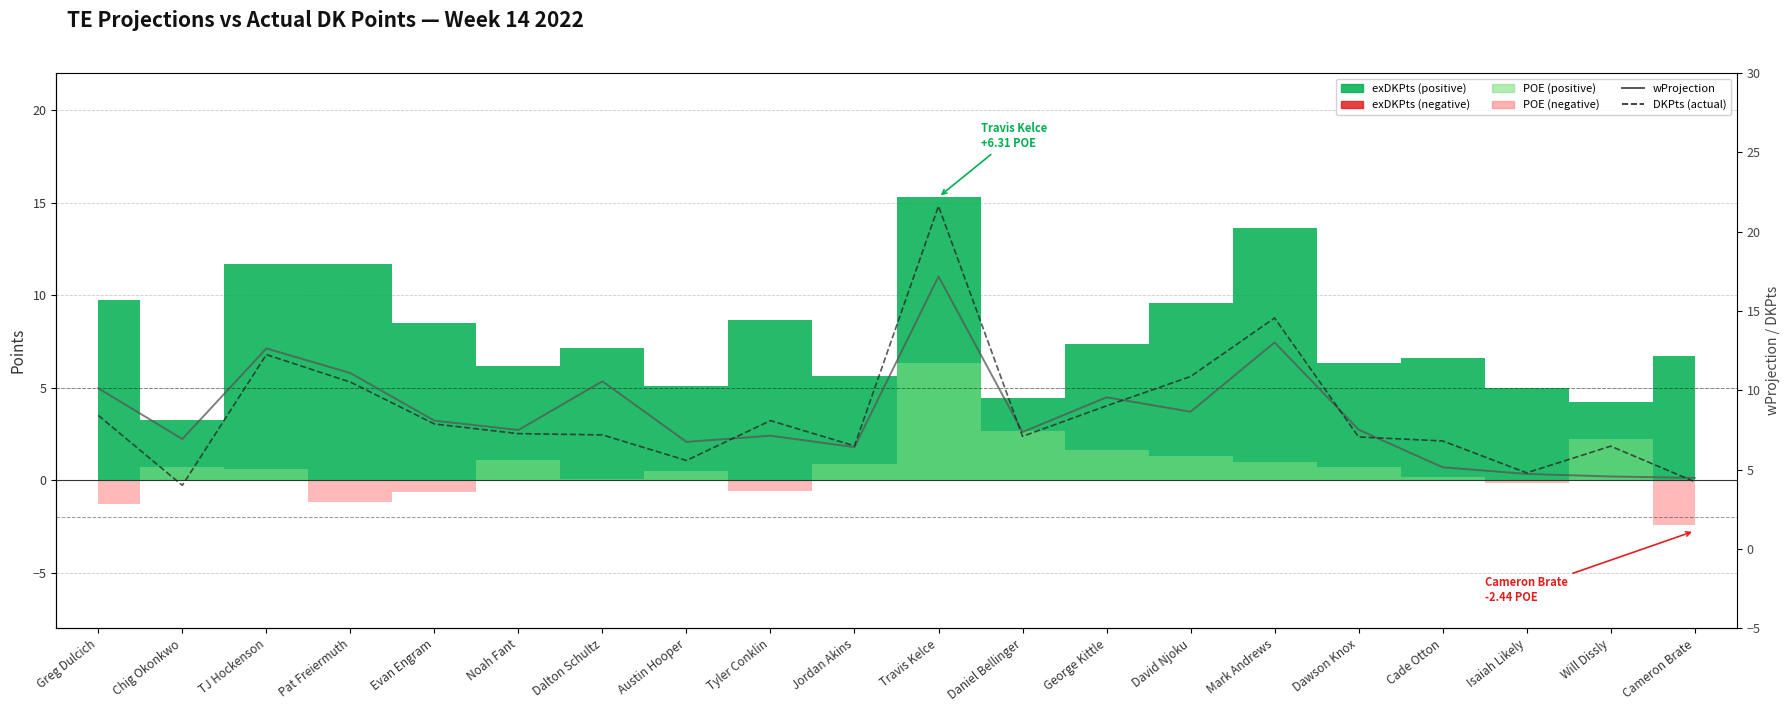

What is the label of the 9th point from the left?

Tyler Conklin